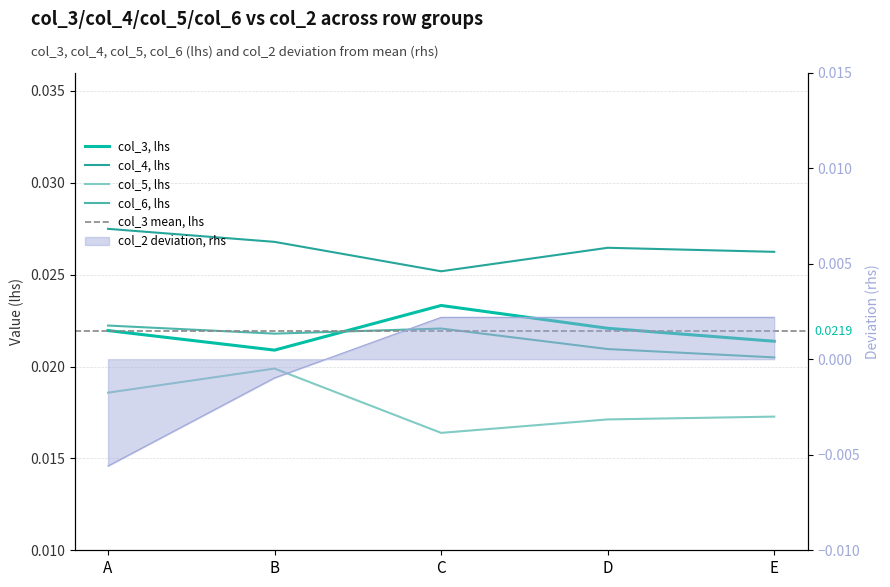

Is the value of col_4 at E greater than the value of col_6 at E?

Yes